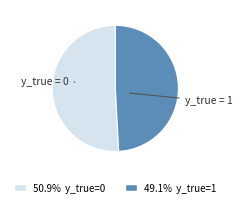

Does y_true = 1 represent more than half of the total?

No